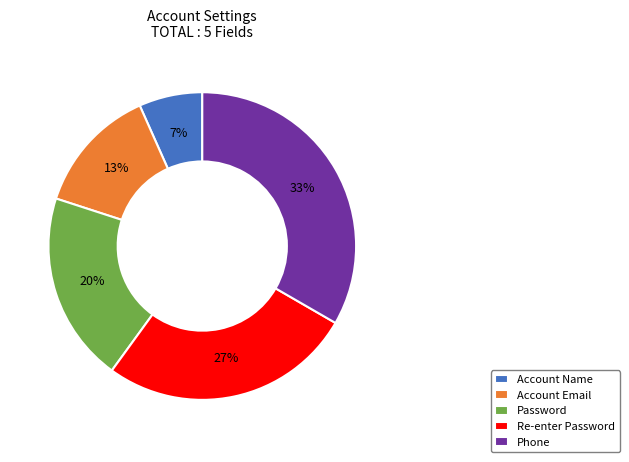

To the nearest percent, what is the average slice percentage?

20%